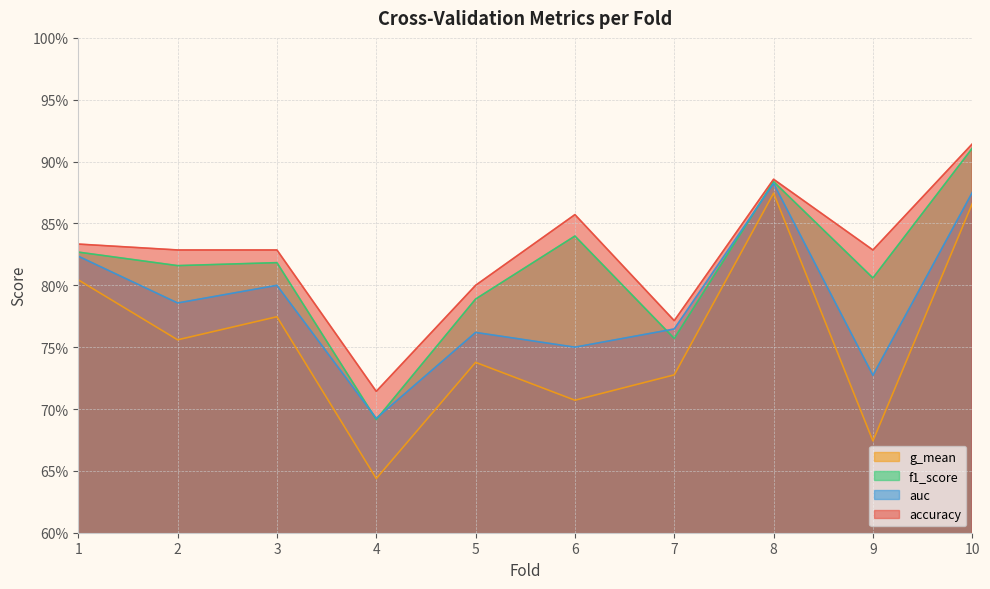

What is the average value of the accuracy series?

0.8